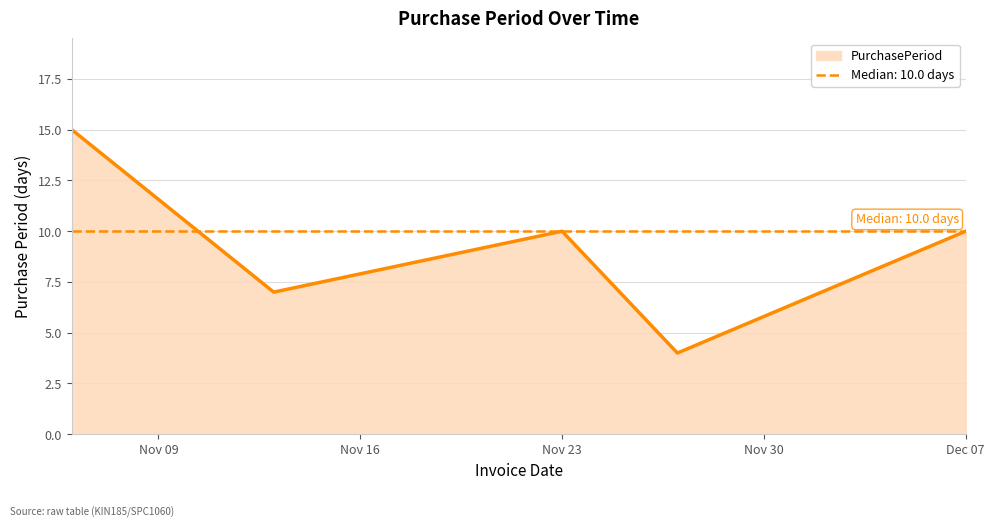

True or false: PurchasePeriod has a value of 15 at Nov 23.

False